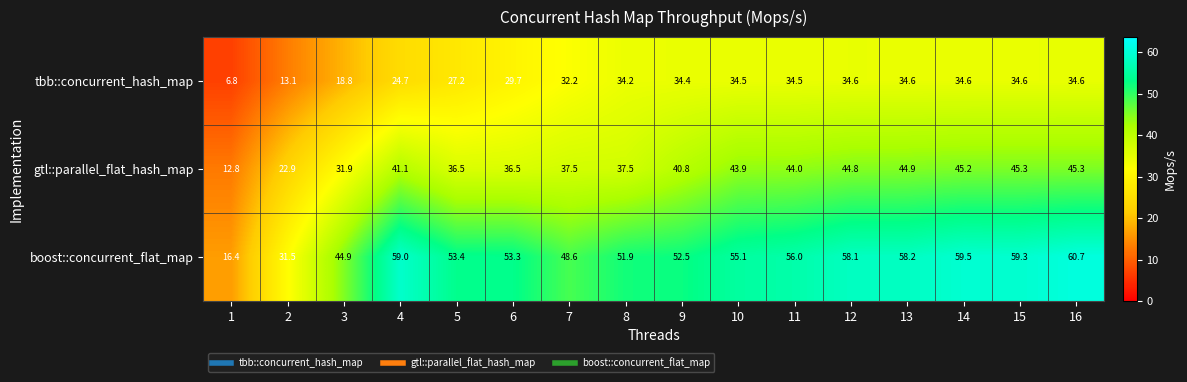

At 15, list the series in order from largest to smallest.

boost::concurrent_flat_map, gtl::parallel_flat_hash_map, tbb::concurrent_hash_map